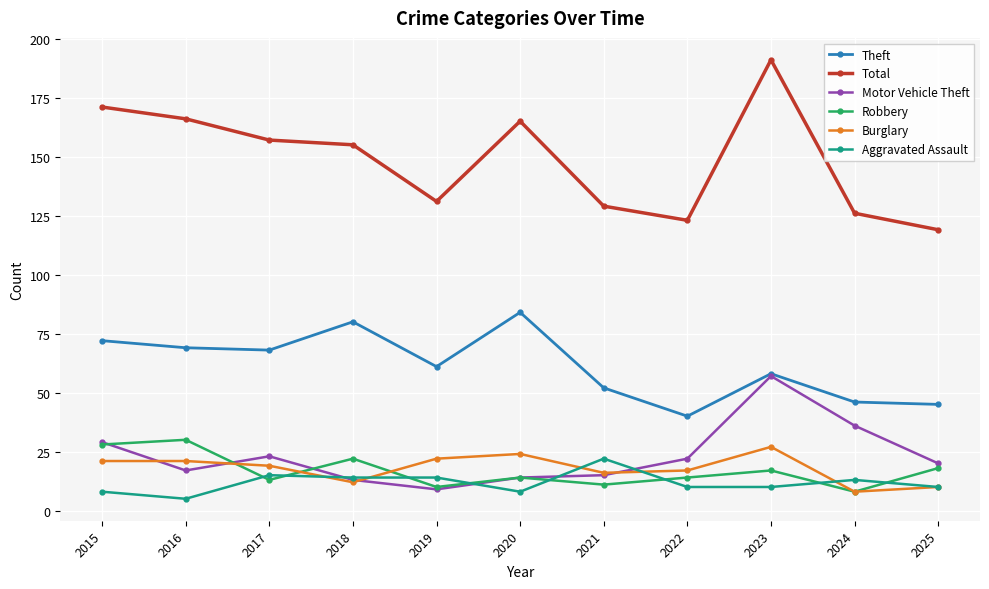

Count the number of data series in this chart.

6